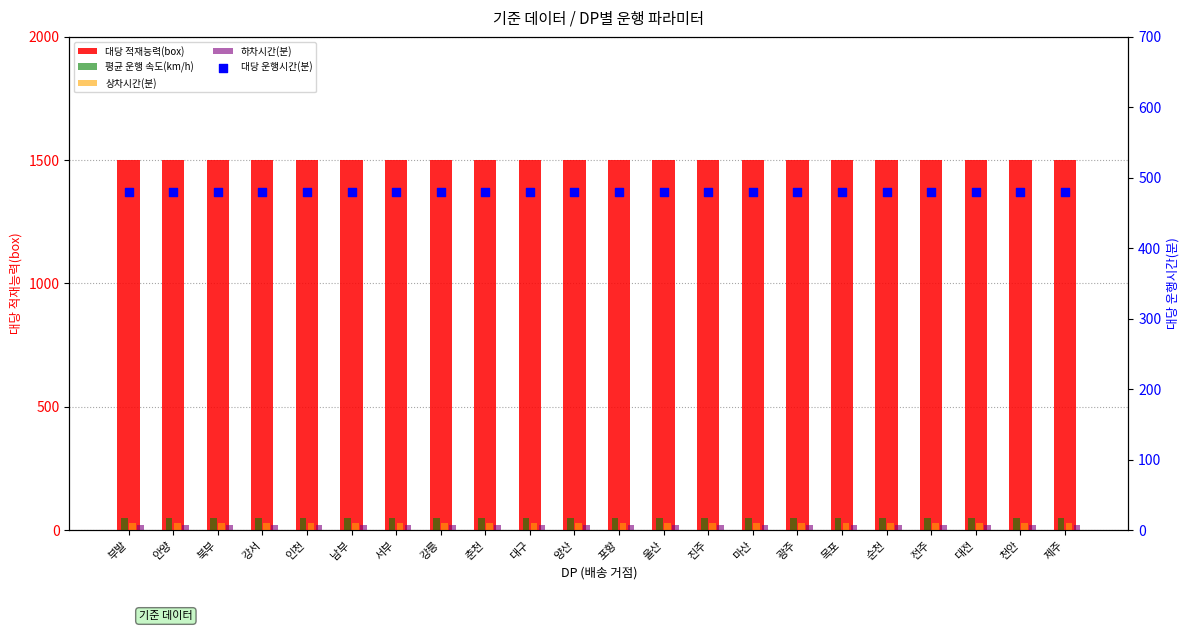

What is the total value across all series at 울산?

2080